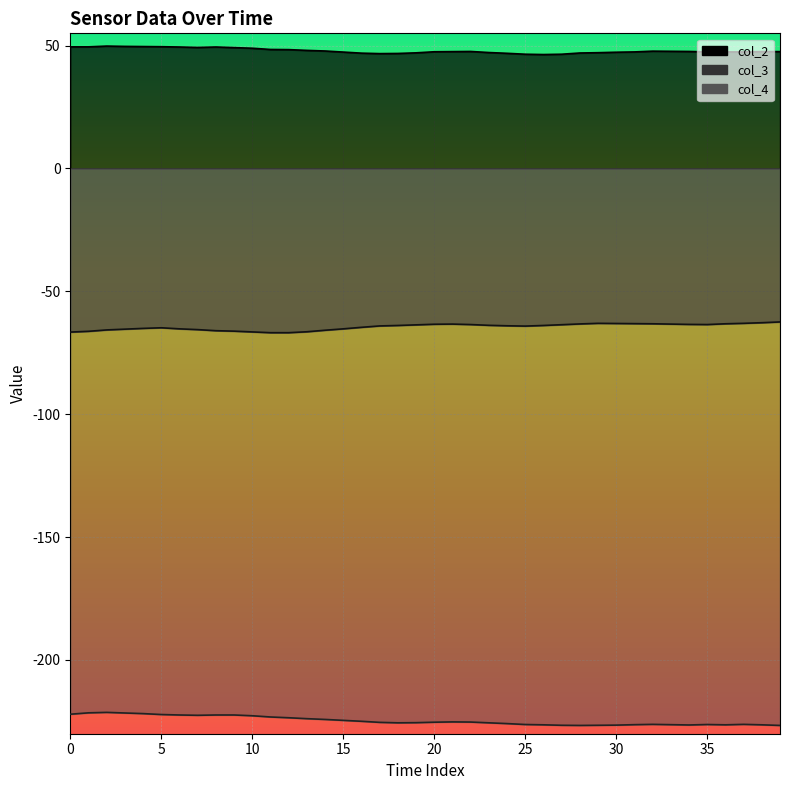

What is the label of the 40th point from the left?

39